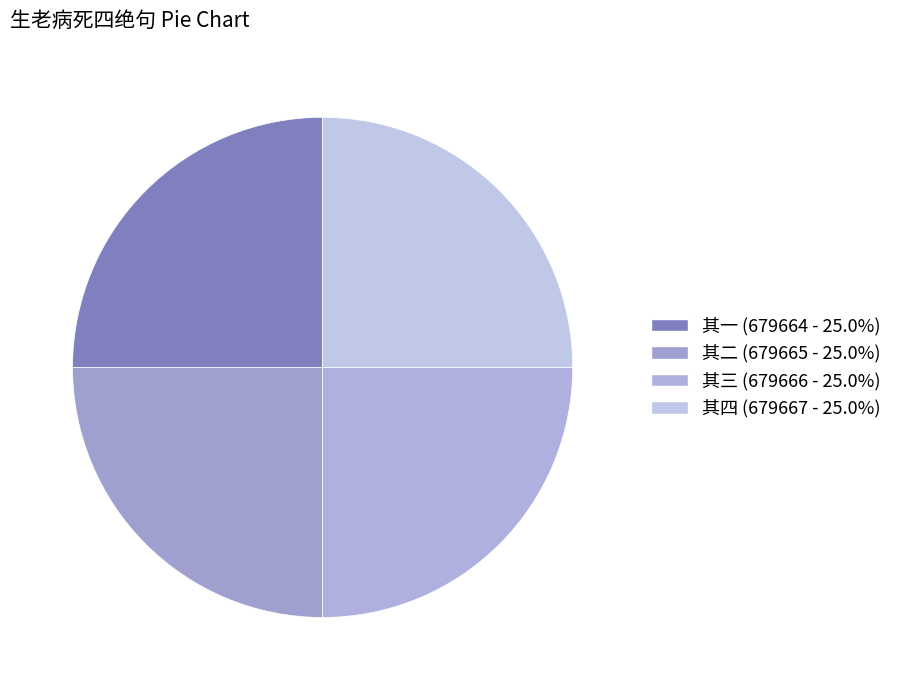

What is the largest slice in the pie chart?

其四